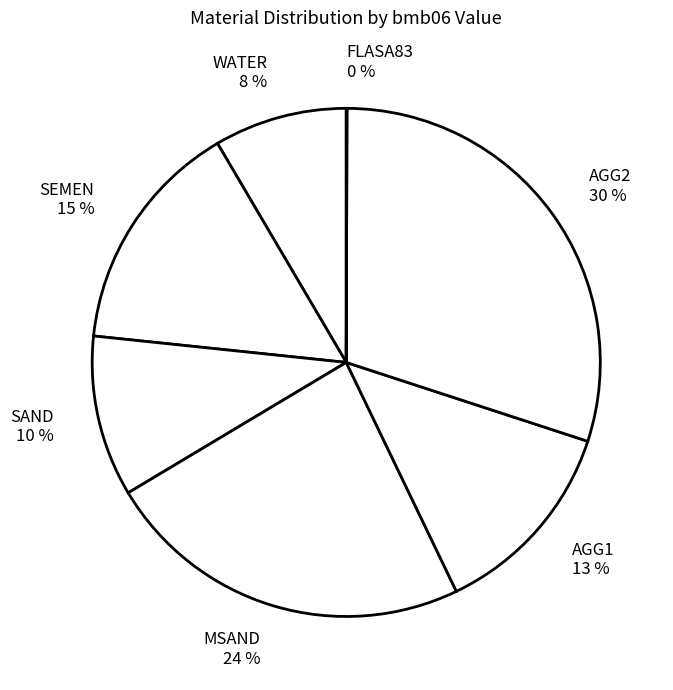

To the nearest percent, what percentage of the pie is MSAND?

24%